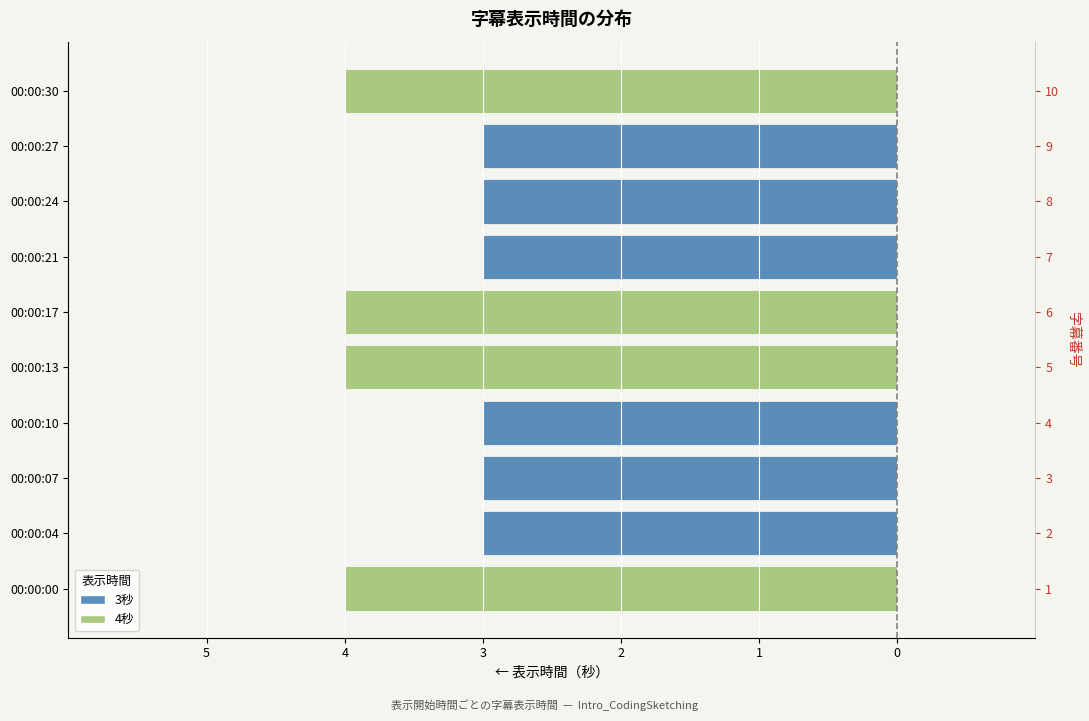

The value at 00:00:04 is -3. True or false?

True